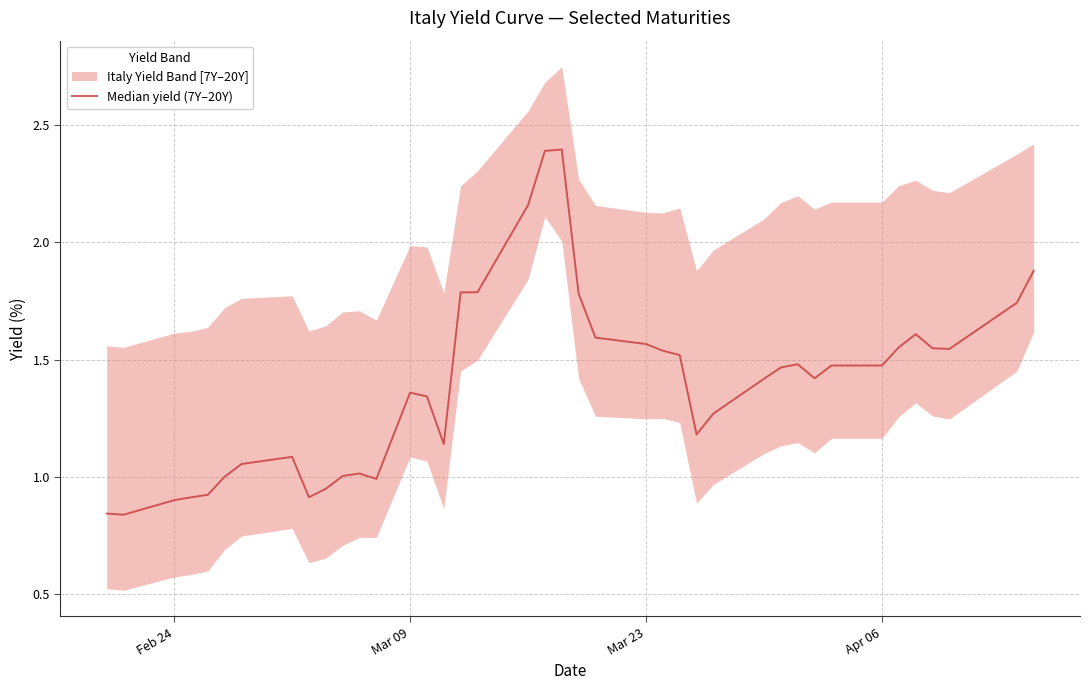

What position from the left is Mar 09?

14